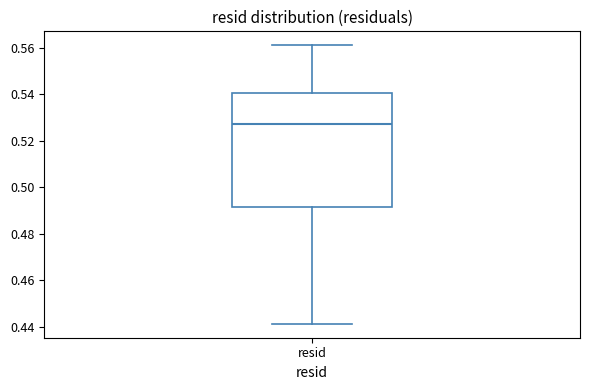

Read this box plot against the y-axis: the position of the median line, the range covered by the box, and the ends of both whiskers. The values are not printed on the chart, so give them approximately, as read against the axis.

median 0.528, box 0.492 to 0.540, whiskers 0.442 to 0.562